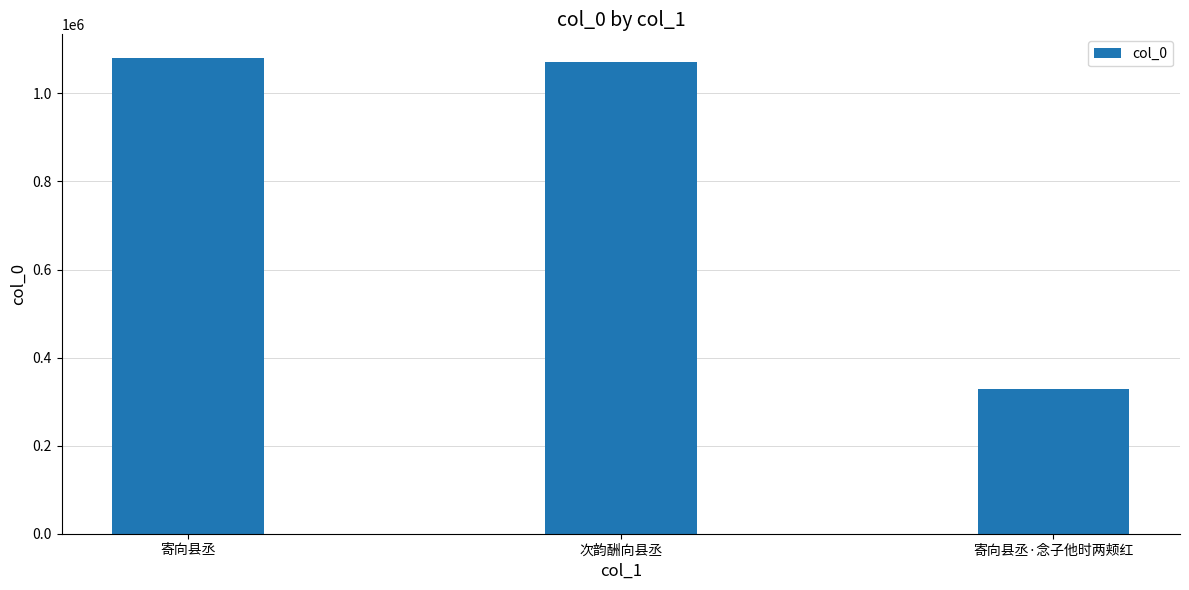

What position from the left is 寄向县丞?

1